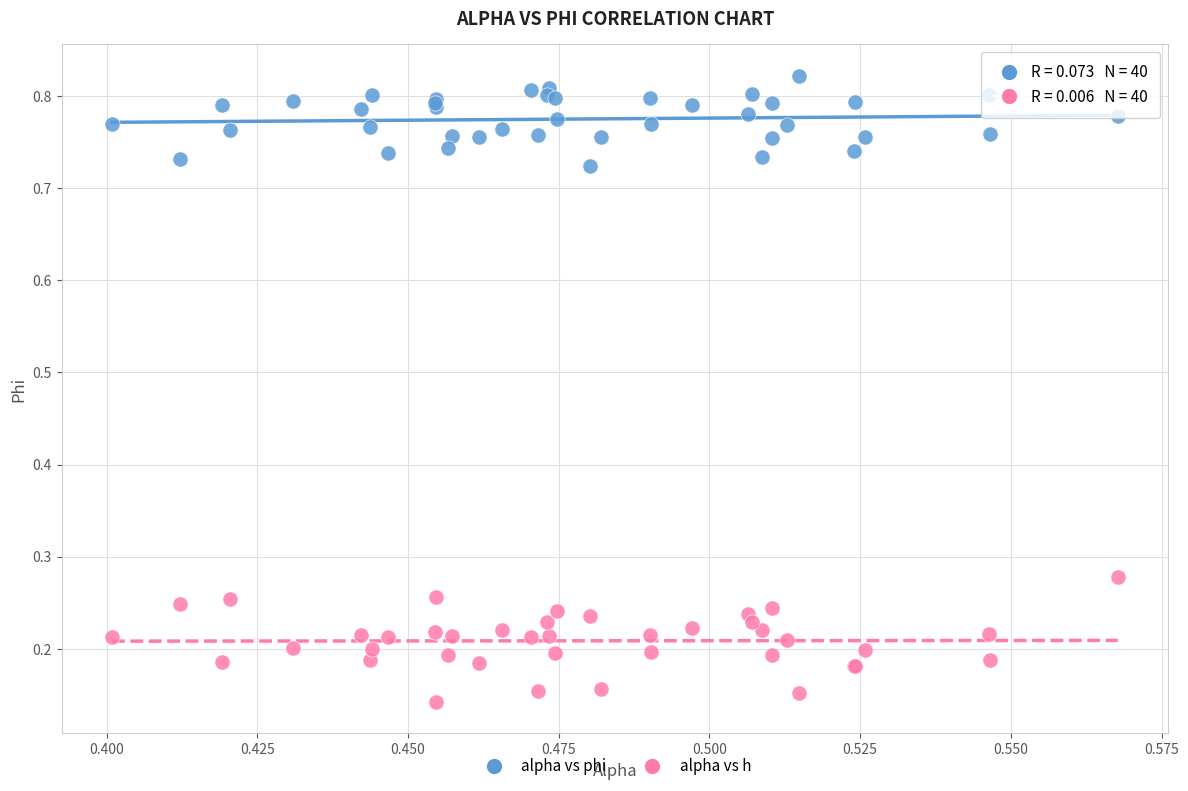

Which series contains the lowest Y value?

alpha vs h